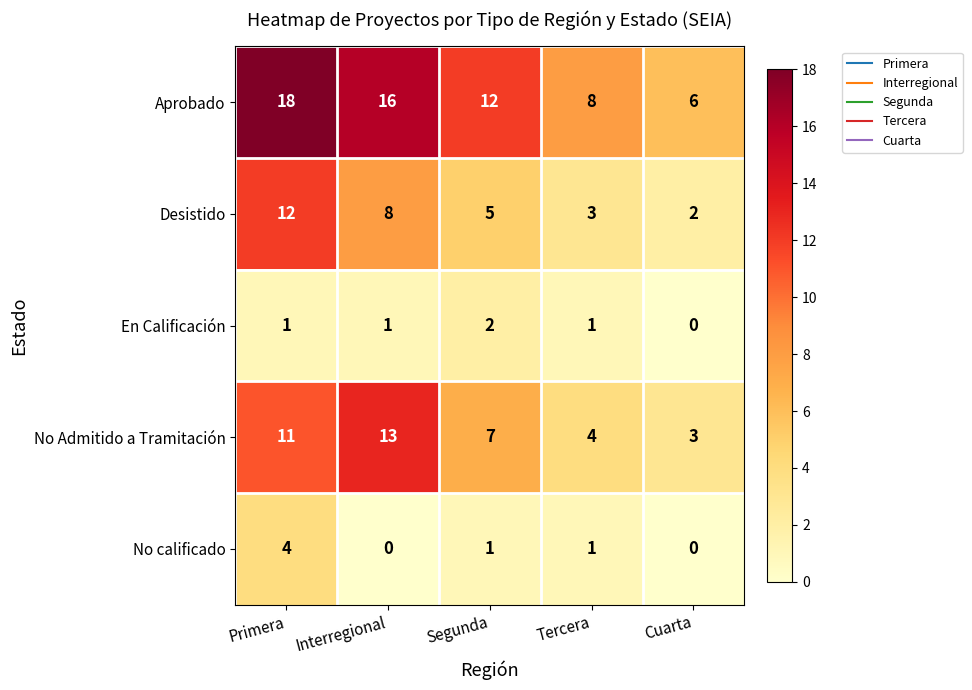

What is the average value of the No Admitido a Tramitación series?

8